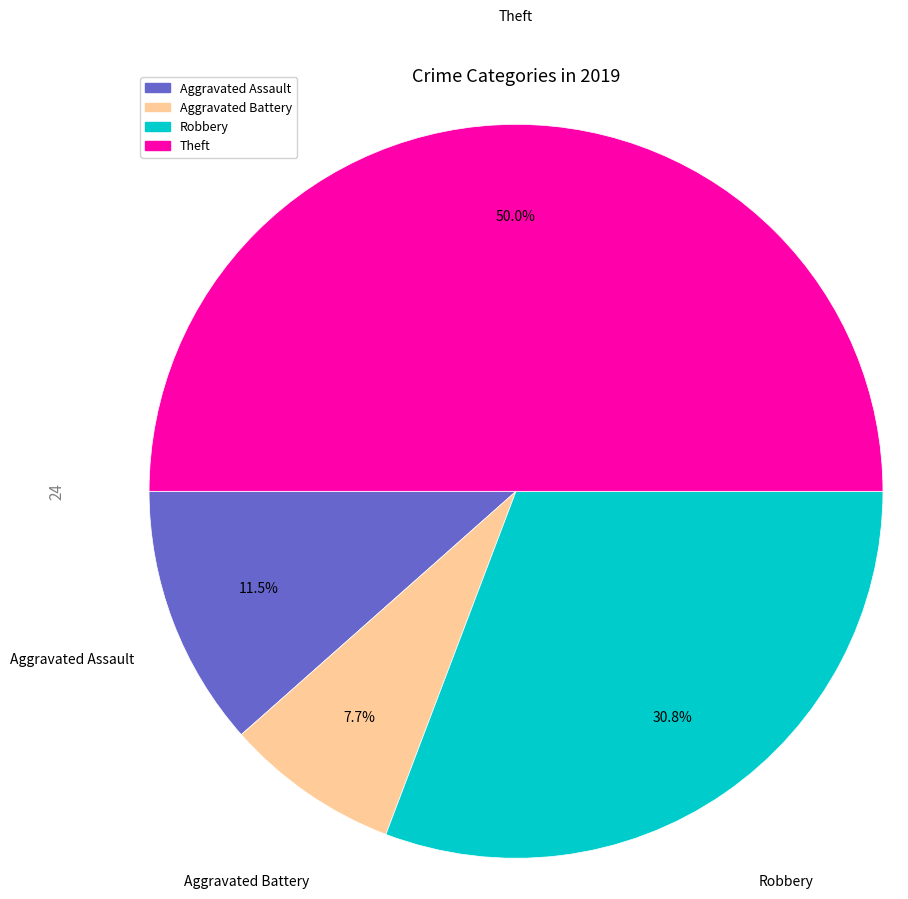

How many segments does this pie chart have?

4